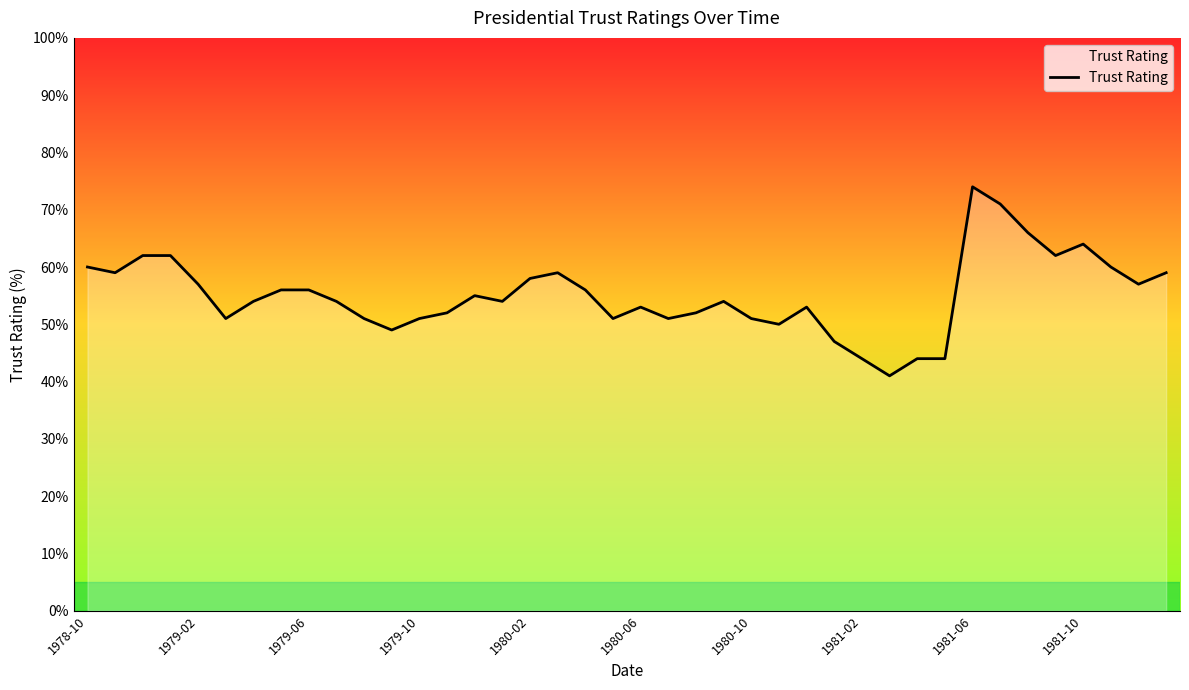

What is the average value?

55